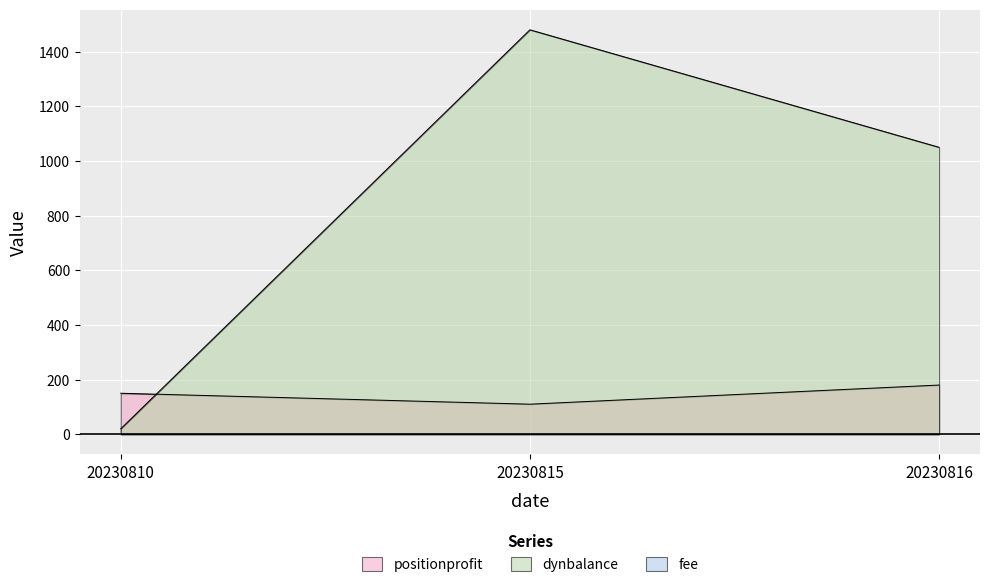

True or false: dynbalance has a value of 20 at 20230810.

True